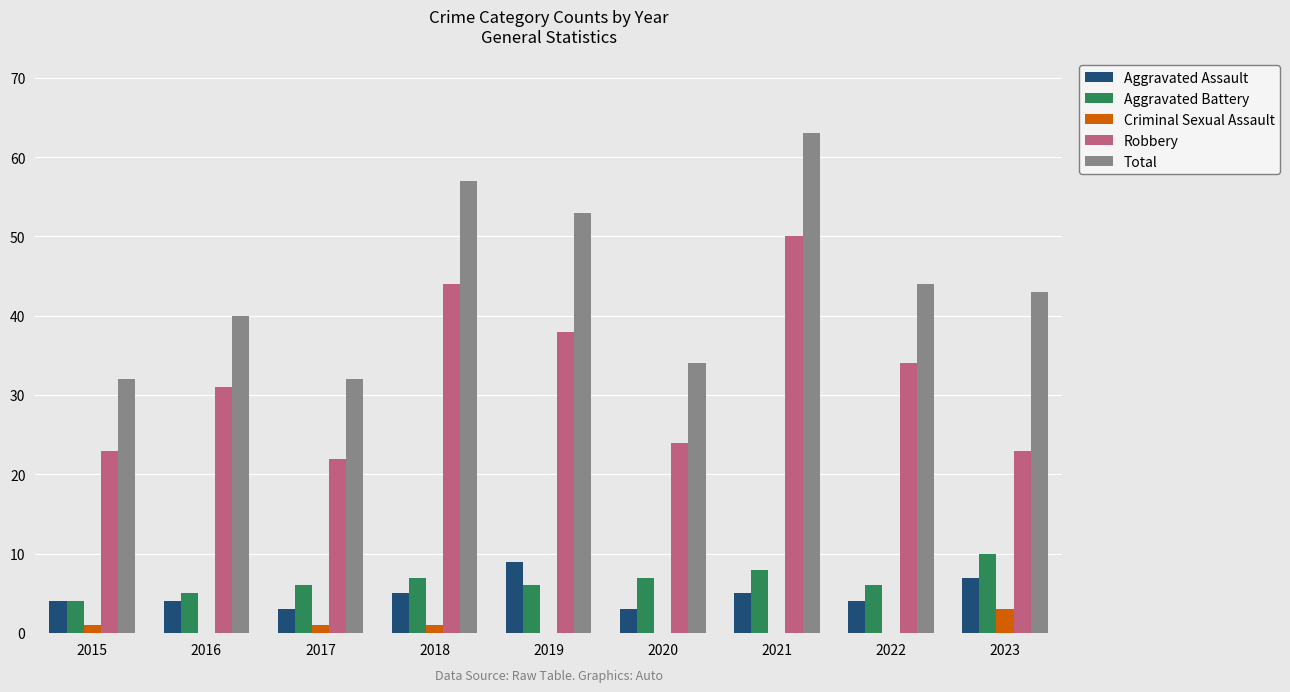

What are all the series names shown in the legend?

Aggravated Assault, Aggravated Battery, Criminal Sexual Assault, Robbery, Total